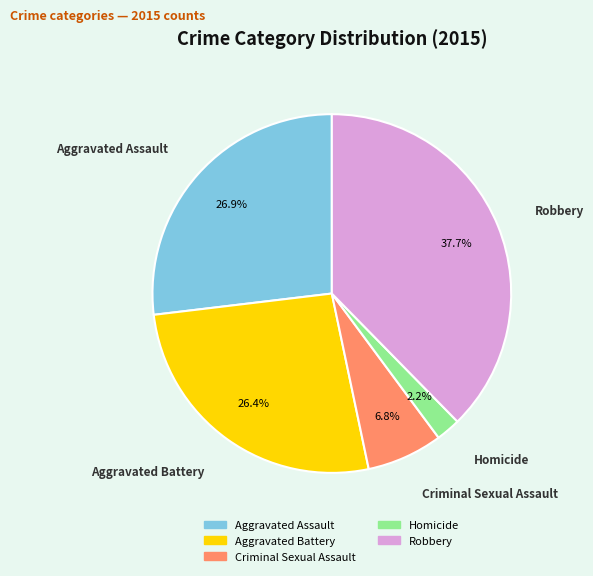

What percentage is the Criminal Sexual Assault slice, to the nearest percent?

7%